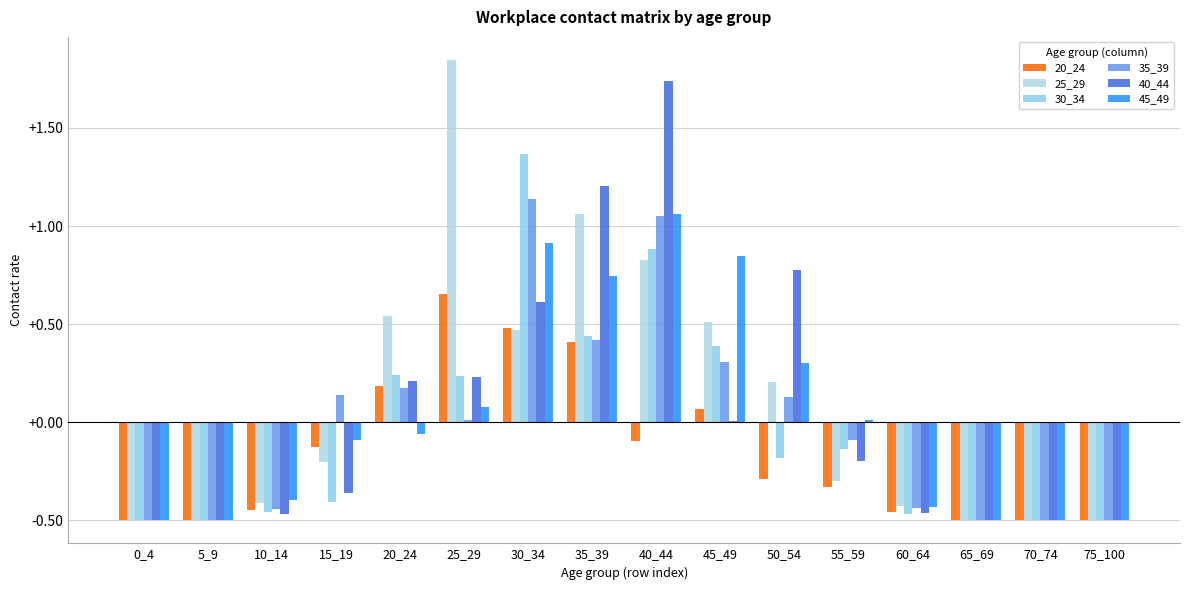

How many groups of bars are there?

16